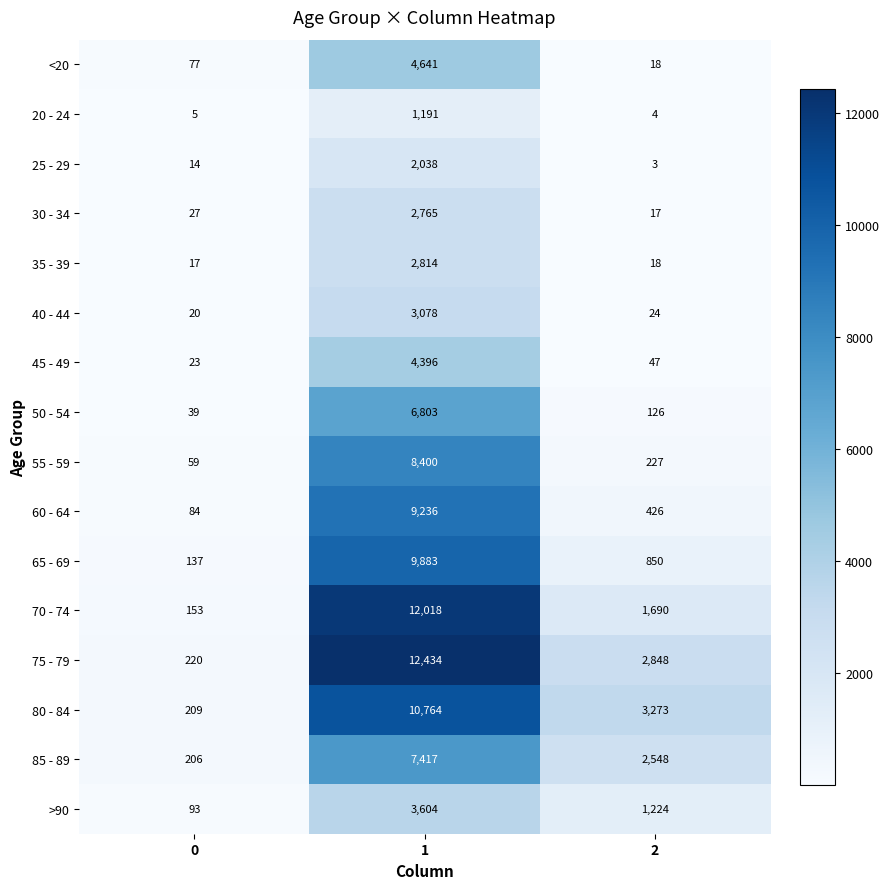

True or false: 35 - 39 has a value of 4 at 2.

False